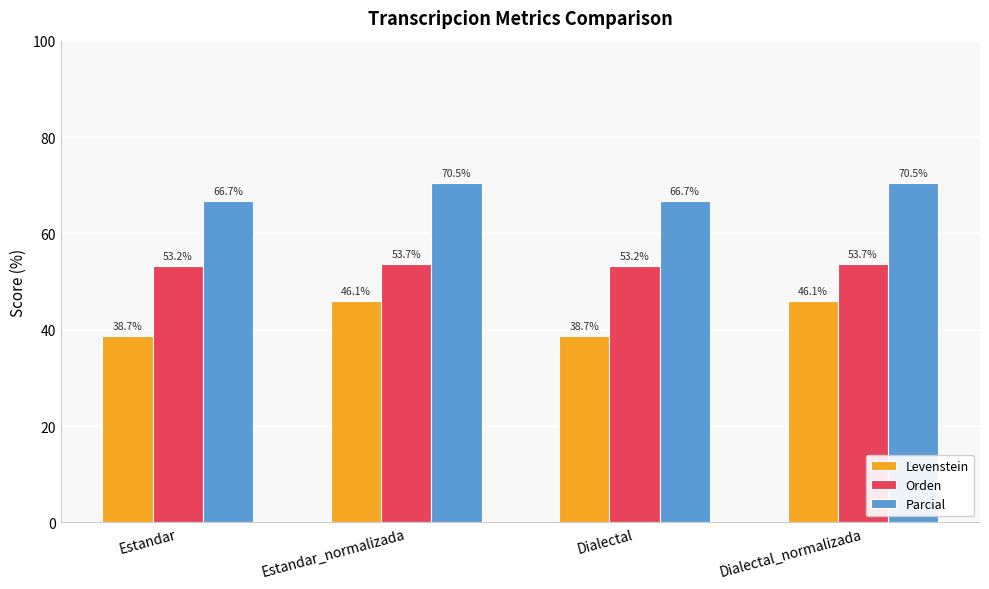

Are the bars horizontal?

No